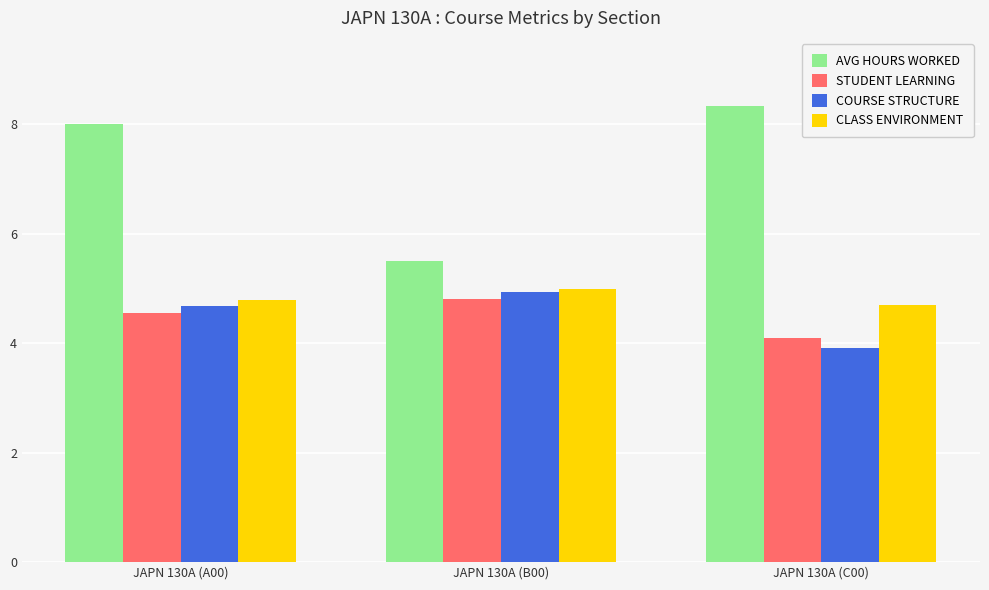

What are all the series names shown in the legend?

AVG HOURS WORKED, STUDENT LEARNING, COURSE STRUCTURE, CLASS ENVIRONMENT